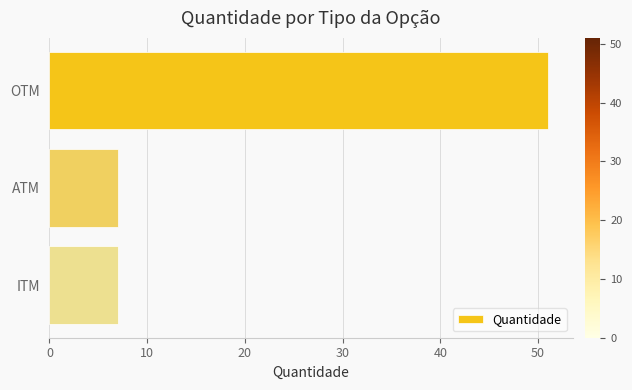

The value at ATM is 11. True or false?

False